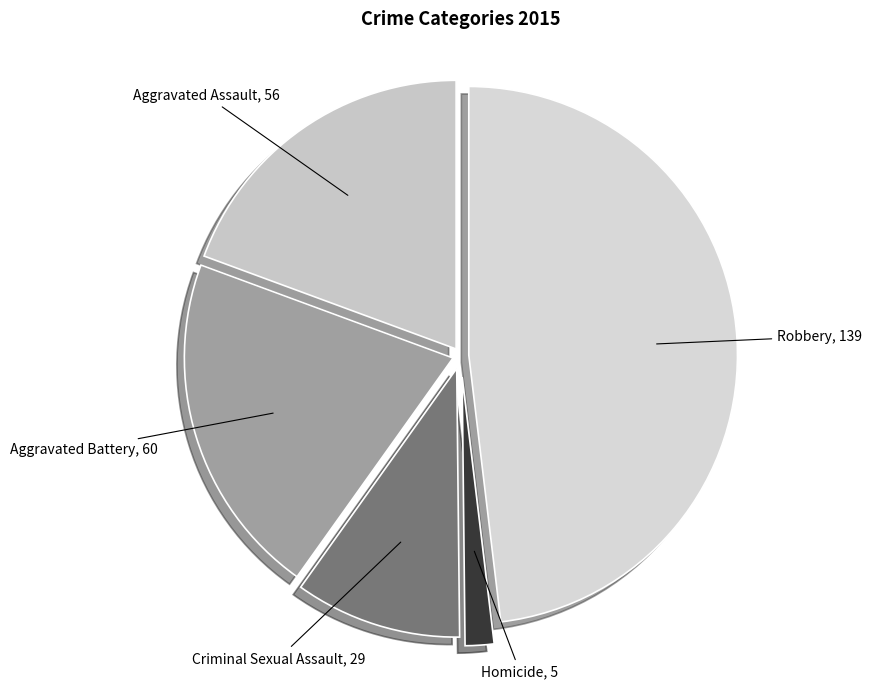

Rank the categories by value from highest to lowest.

Robbery, Aggravated Battery, Aggravated Assault, Criminal Sexual Assault, Homicide